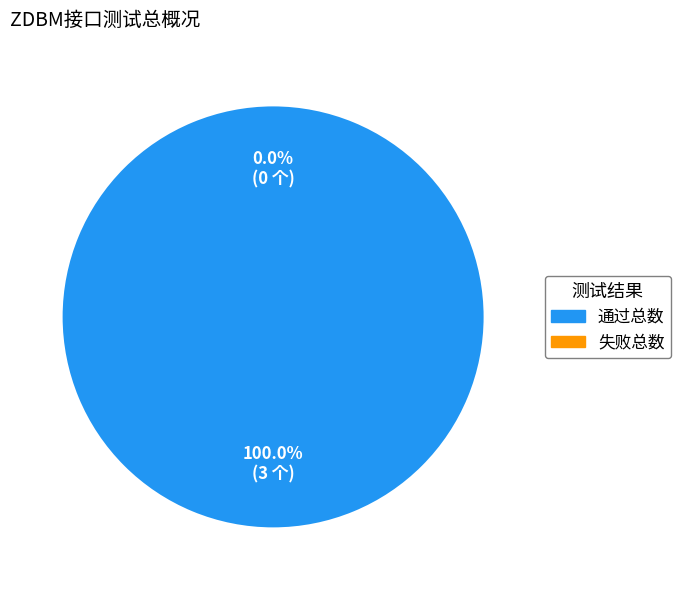

What is the change in value from 通过总数 to 失败总数?

-3